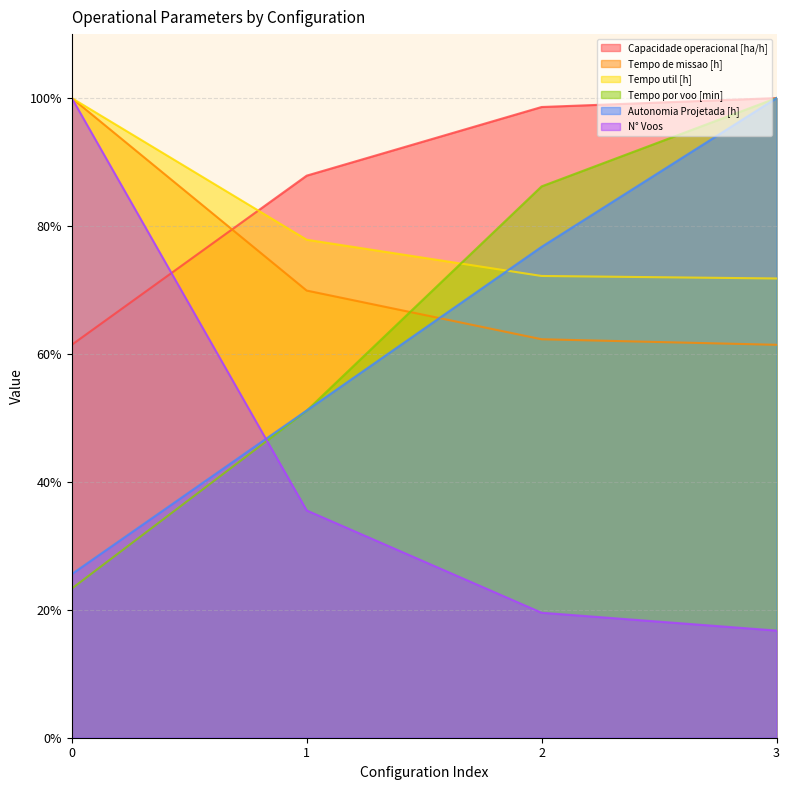

How many lines are shown in the chart?

6